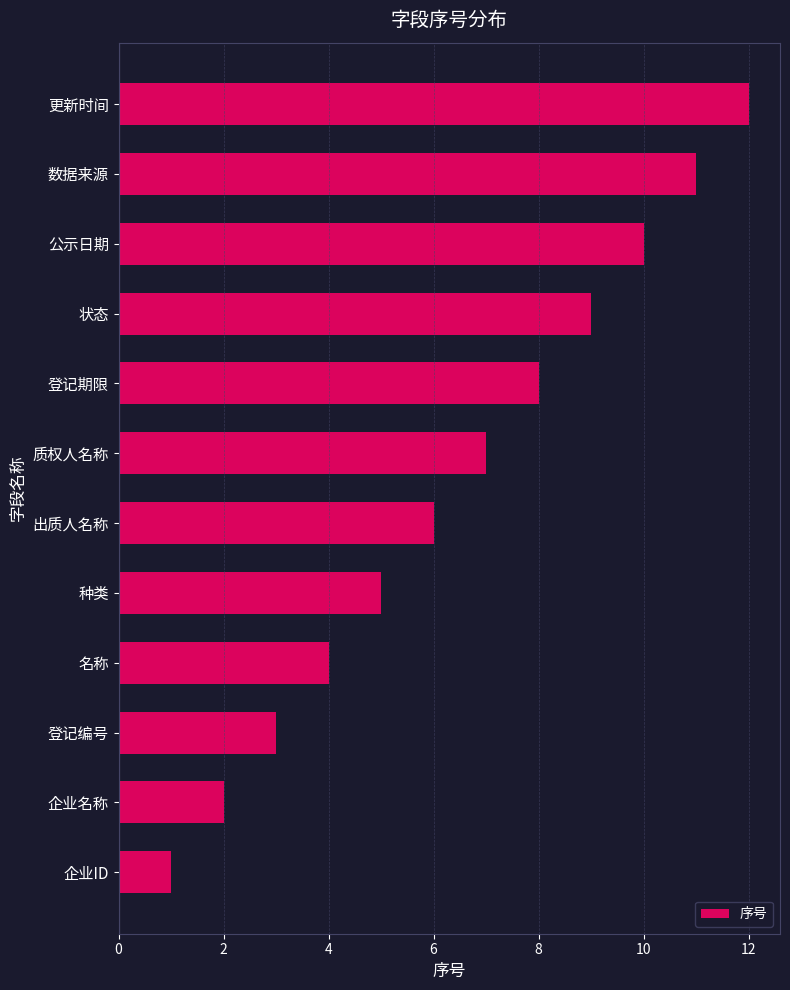

What is the smallest value displayed?

1